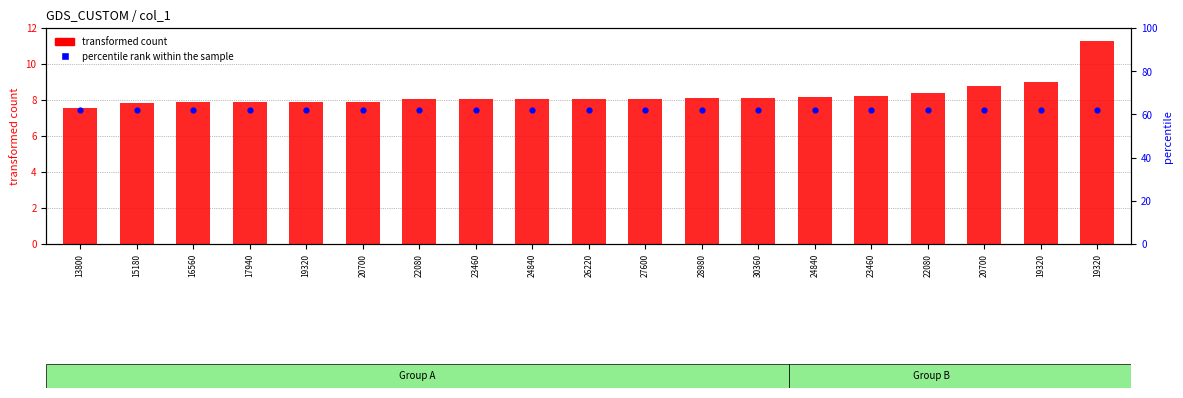

Which series has the widest spread of Y values?

transformed count